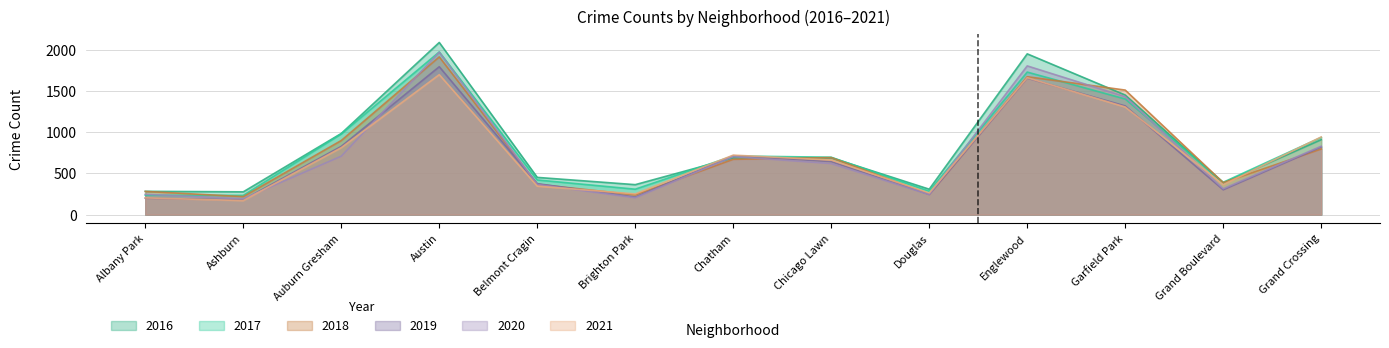

The 2020 series shows 1429 at Garfield Park. True or false?

True